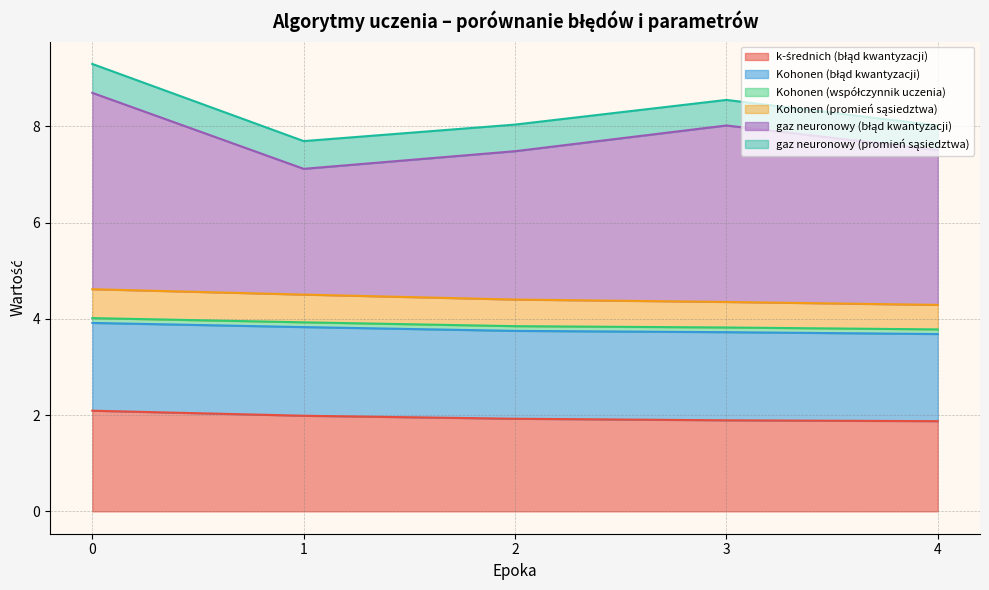

Rank the series at 1 from lowest to highest value.

Kohonen (współczynnik uczenia), Kohonen (promień sąsiedztwa), gaz neuronowy (promień sąsiedztwa), Kohonen (błąd kwantyzacji), k-średnich (błąd kwantyzacji), gaz neuronowy (błąd kwantyzacji)